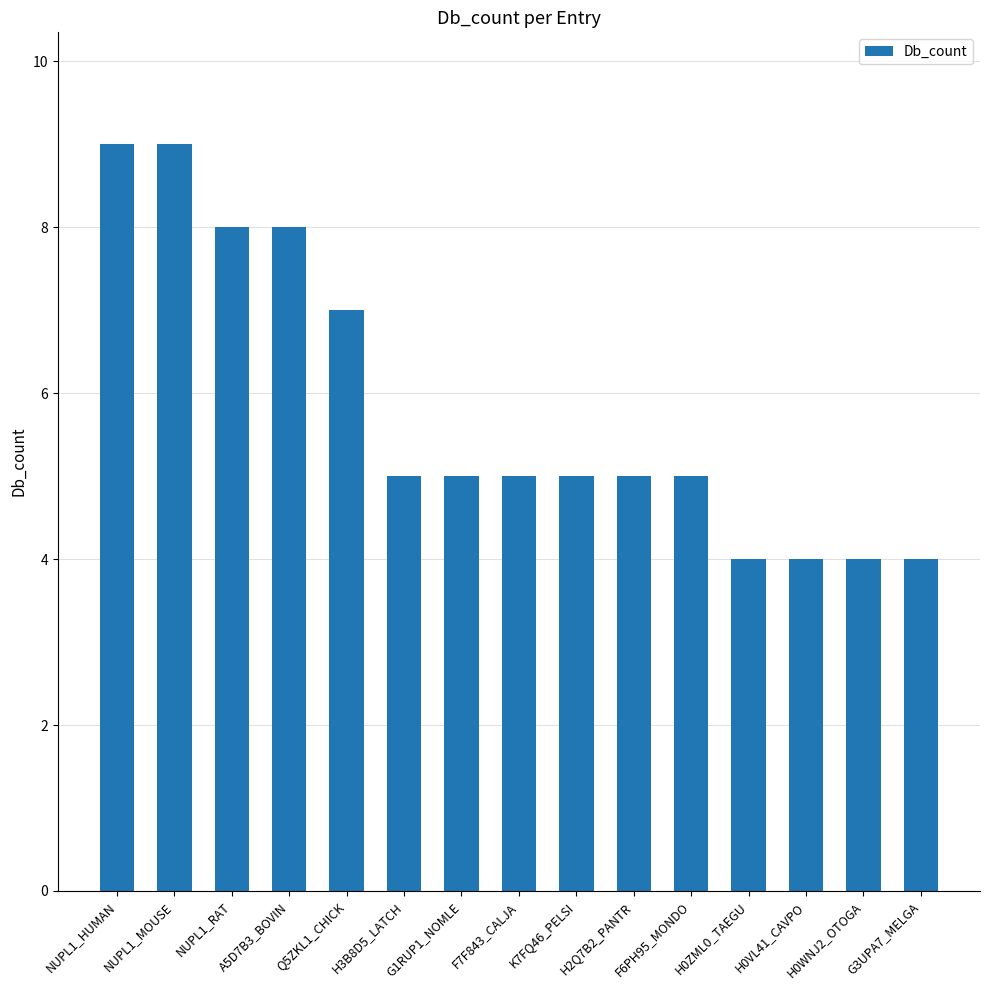

Count the values in the range 4 to 8.

13